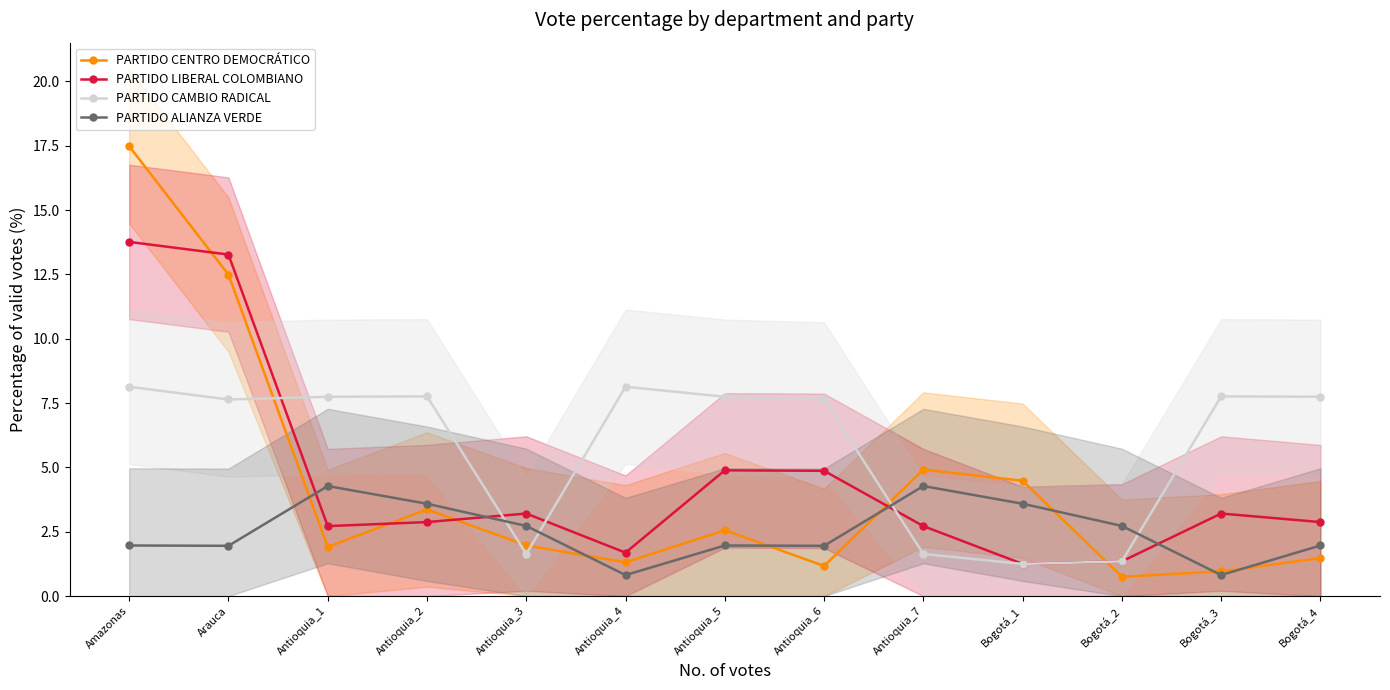

Which series has the largest total across all categories?

PARTIDO CAMBIO RADICAL